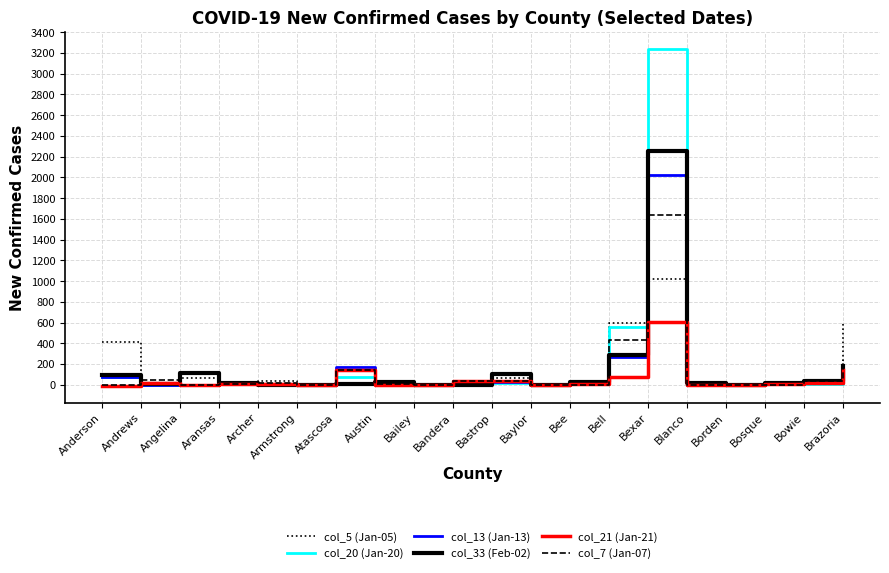

What is the spread (max minus min) of values at Angelina?

112